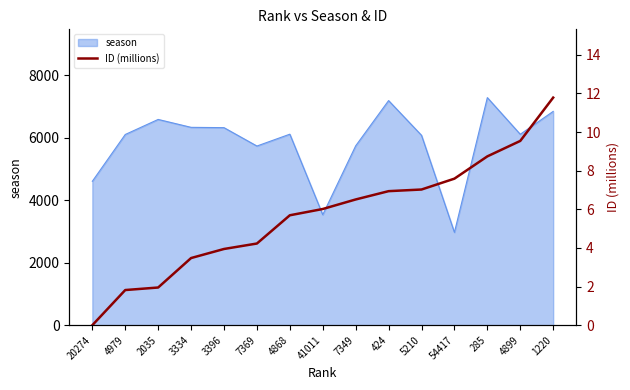

What is the minimum value for season?

2970